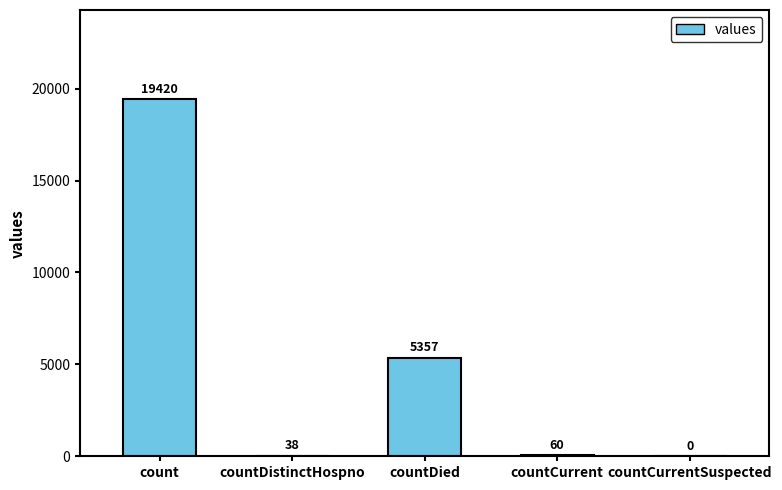

The value at countCurrentSuspected is 0. True or false?

True